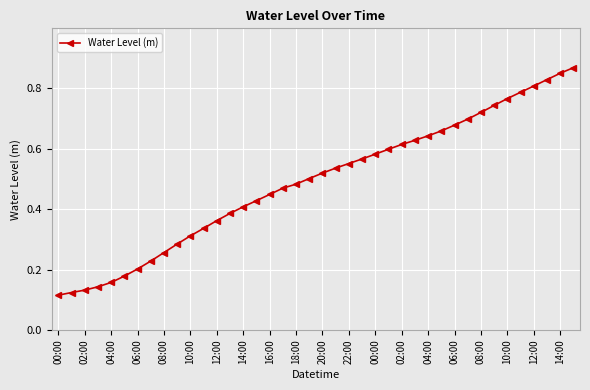

How many values are between 0 and 1?

40